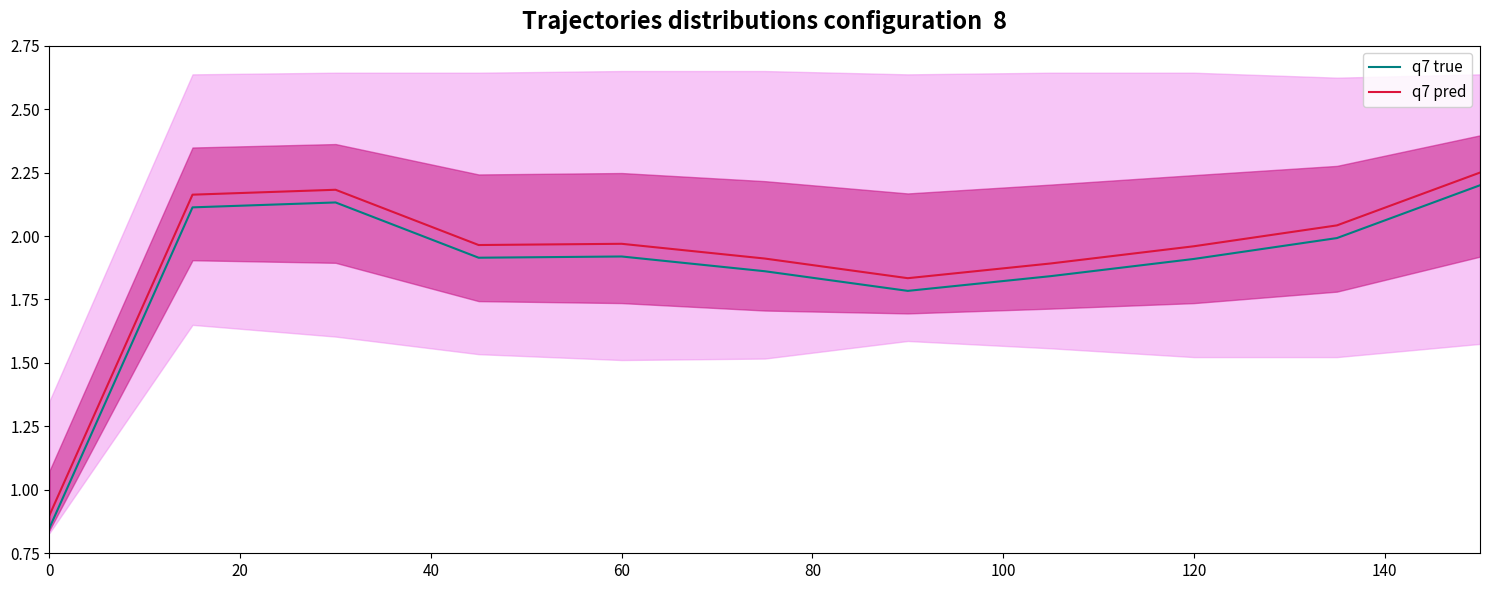

Reading left to right, transcribe all the data shown in this chart.

q7 true: 0.8	2.1	2.1	1.9	1.9	1.9	1.8	1.8	1.9	2.0	2.2
q7 pred: 0.9	2.2	2.2	2.0	2.0	1.9	1.8	1.9	2.0	2.0	2.2